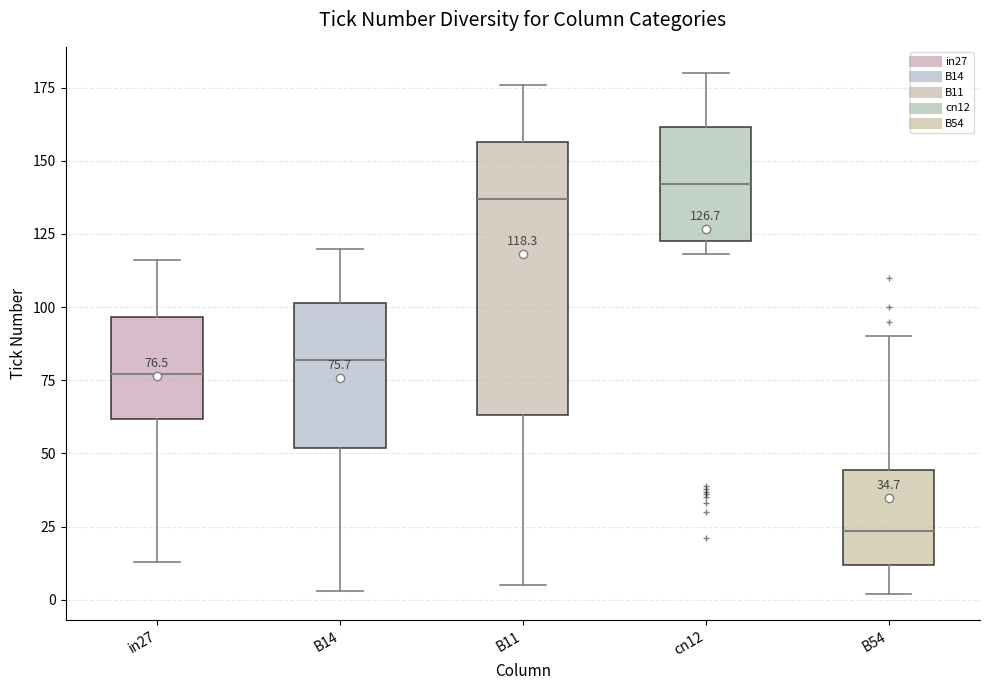

Comparing the boxes themselves (not the whiskers), which one is the tallest?

B11